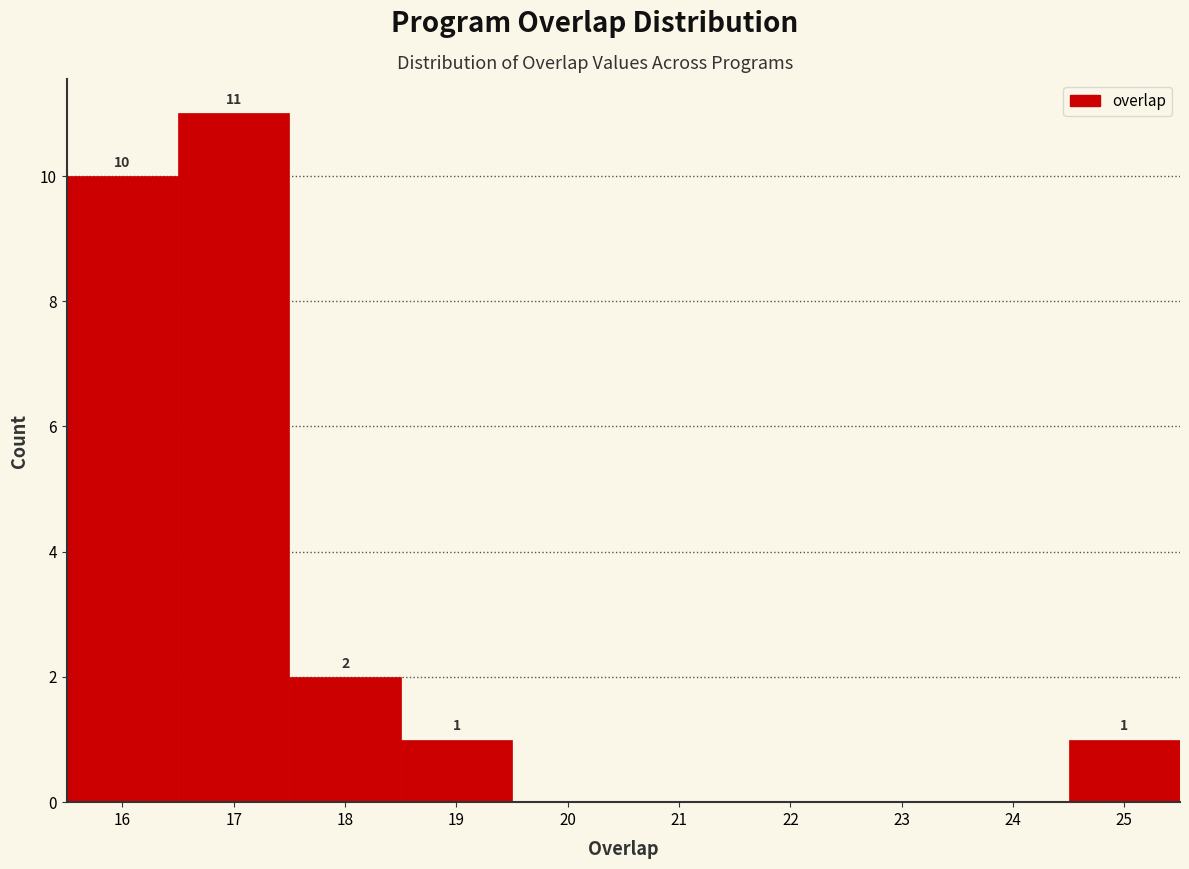

Which range on the x-axis has the tallest bar?

16.5 to 17.5